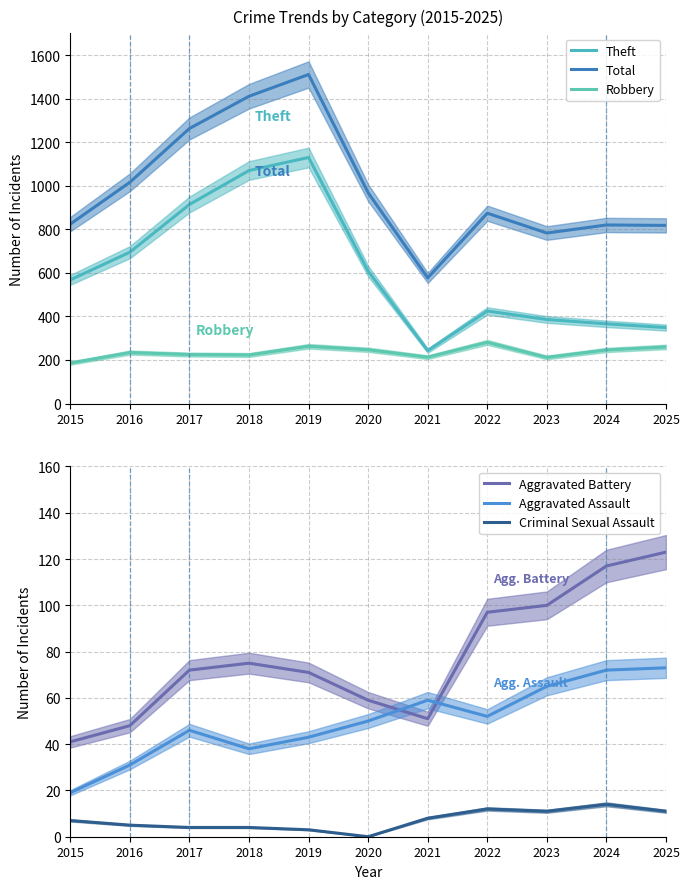

What is the sum of all Aggravated Battery values?

854